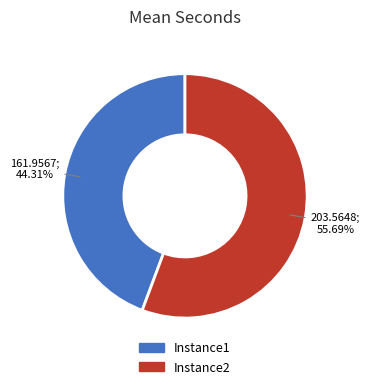

Count the number of slices in the pie.

2